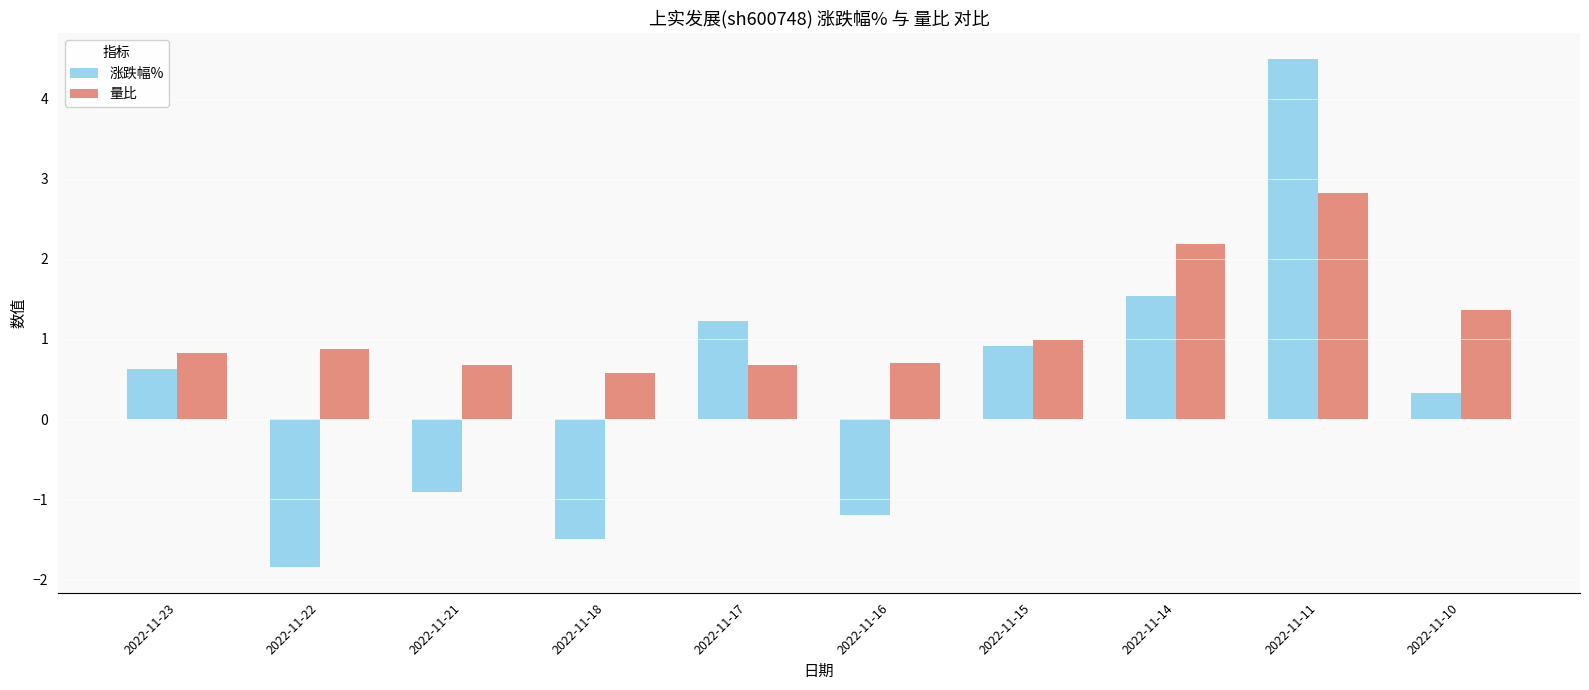

Which series changed the most between 2022-11-18 and 2022-11-11?

涨跌幅%